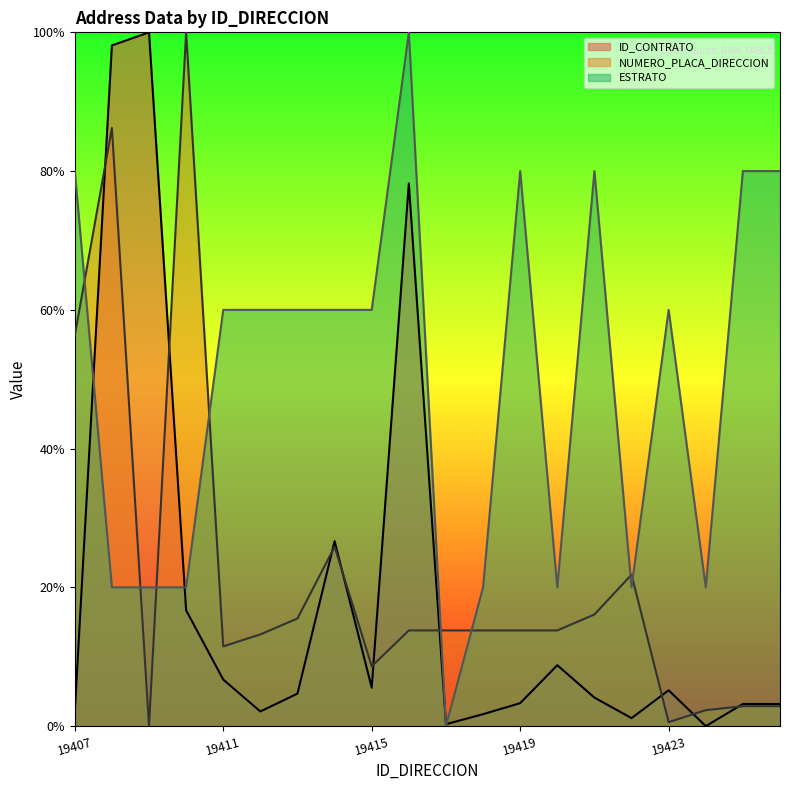

Between which two adjacent categories do NUMERO_PLACA_DIRECCION and ID_CONTRATO first intersect?

19407 and 19408